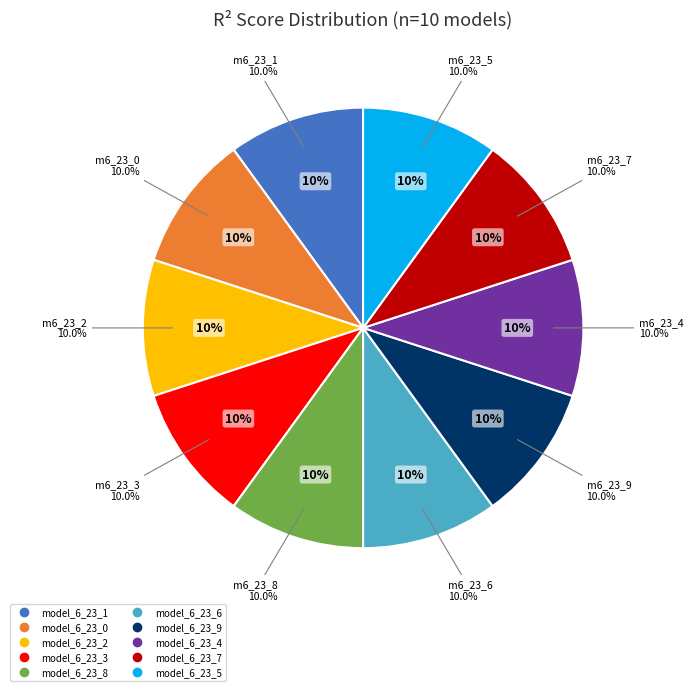

Rank the categories by value from lowest to highest.

model_6_23_9, model_6_23_8, model_6_23_7, model_6_23_6, model_6_23_5, model_6_23_4, model_6_23_0, model_6_23_1, model_6_23_2, model_6_23_3